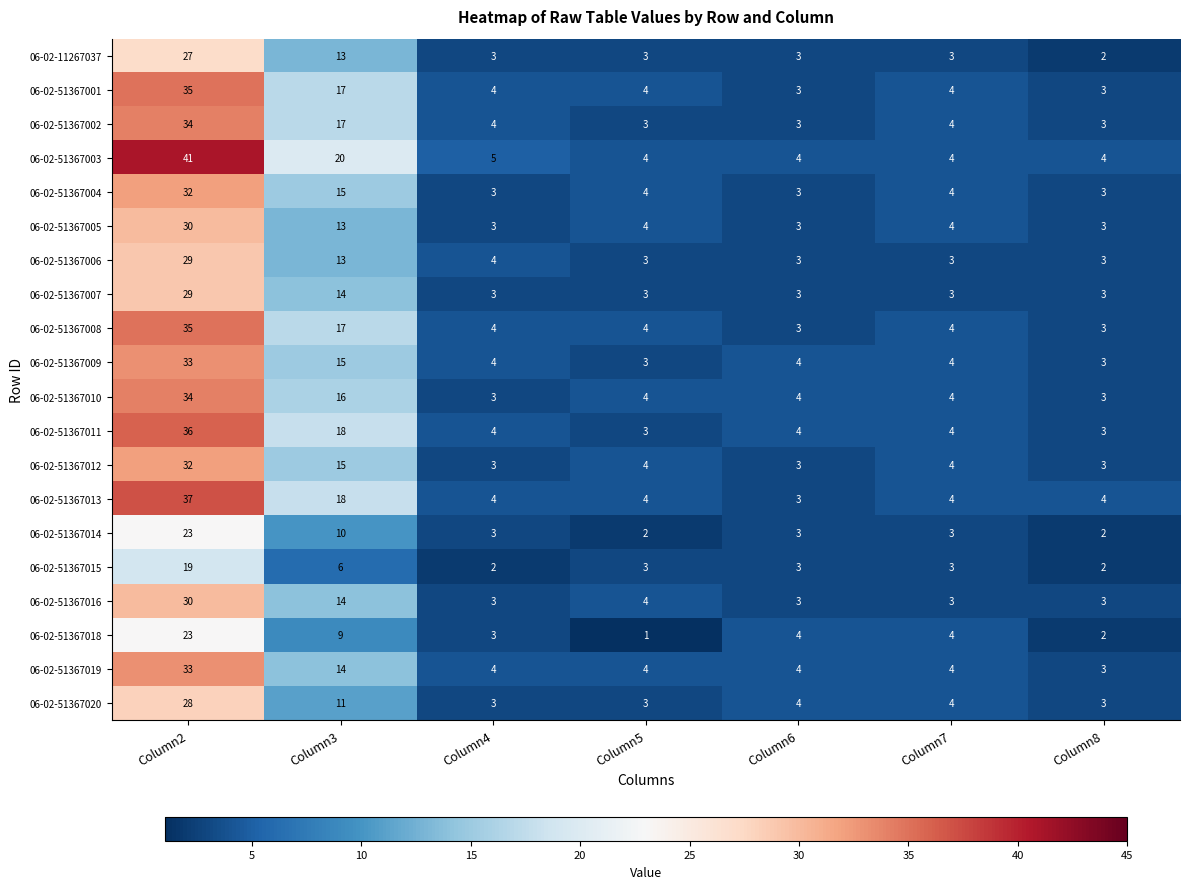

At which category is the sum across all series the highest?

Column2